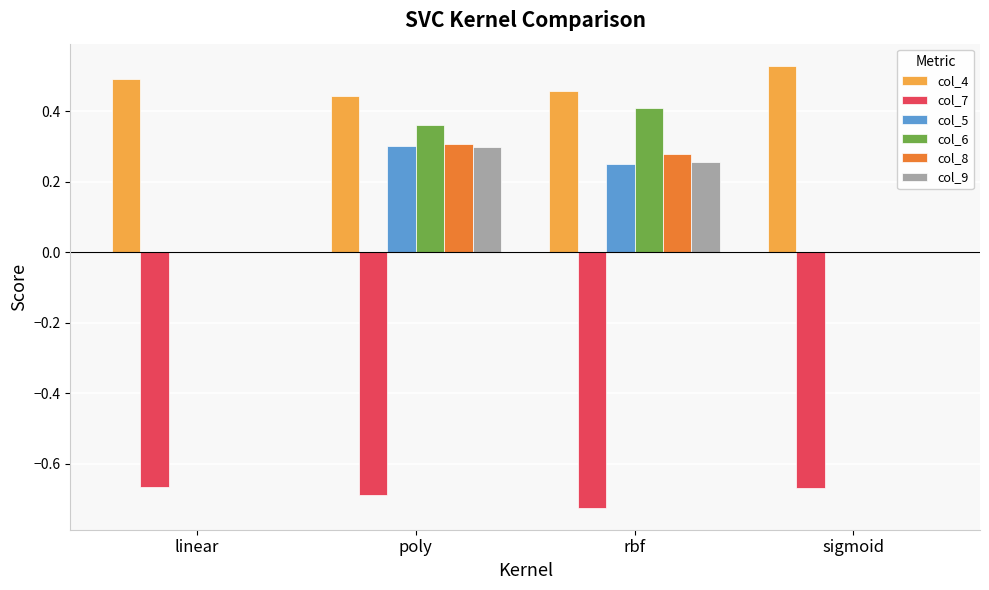

What is the sum of all col_5 values?

0.6